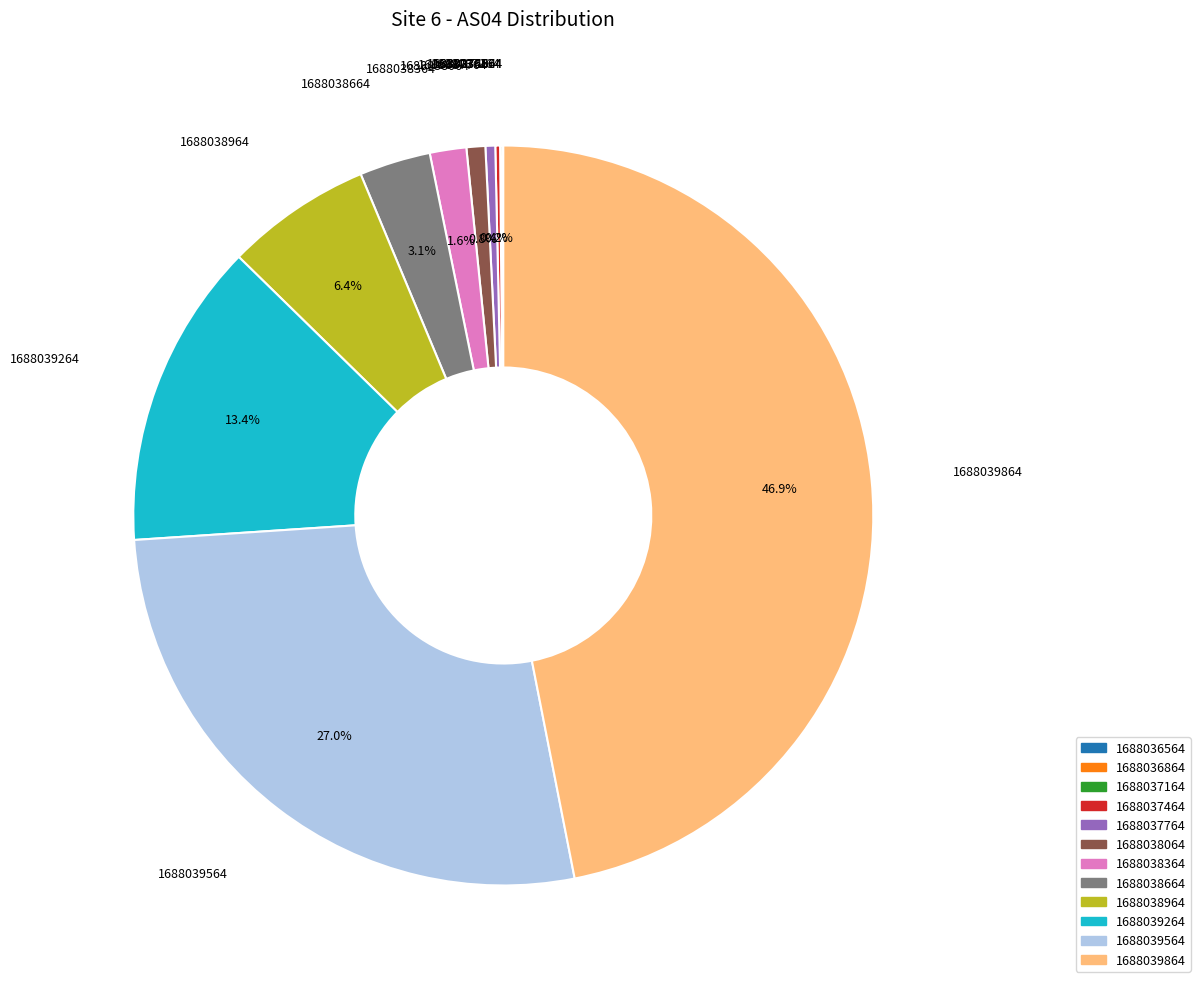

The 1688039564 slice represents 27% of the pie. True or false?

True